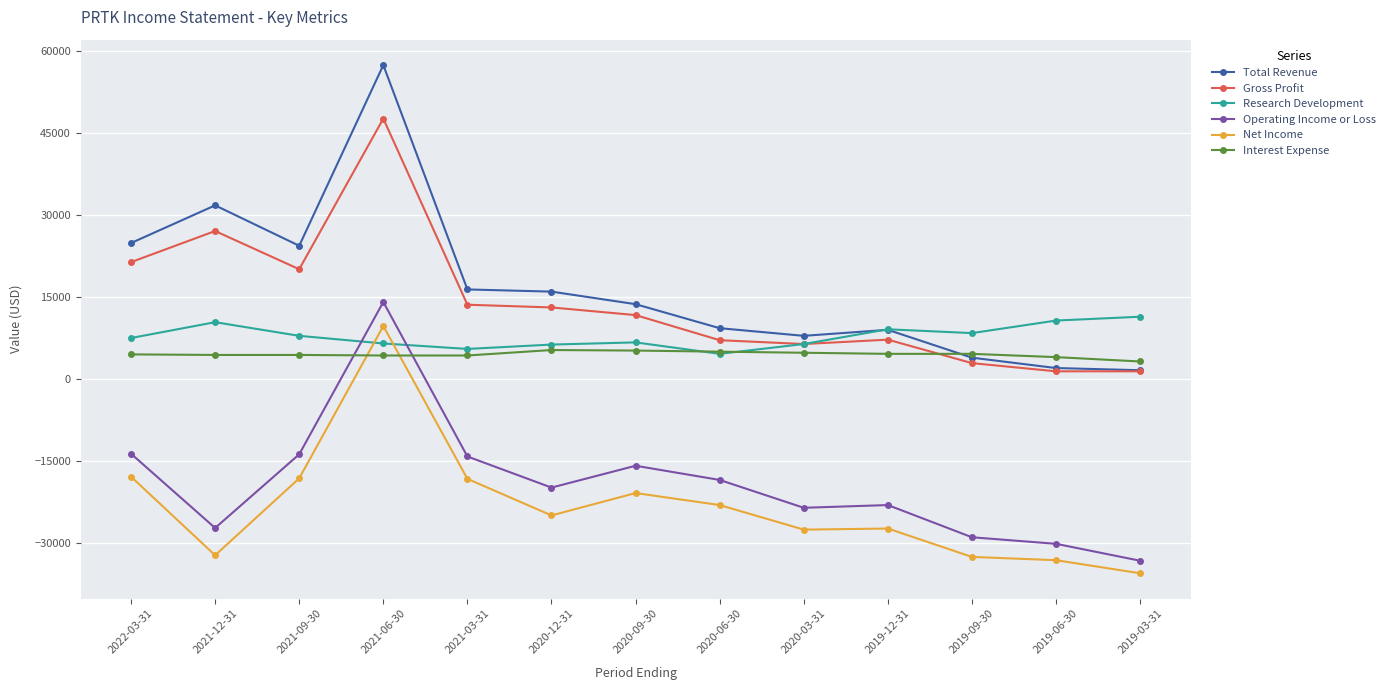

What are all the series names shown in the legend?

Total Revenue, Gross Profit, Research Development, Operating Income or Loss, Net Income, Interest Expense